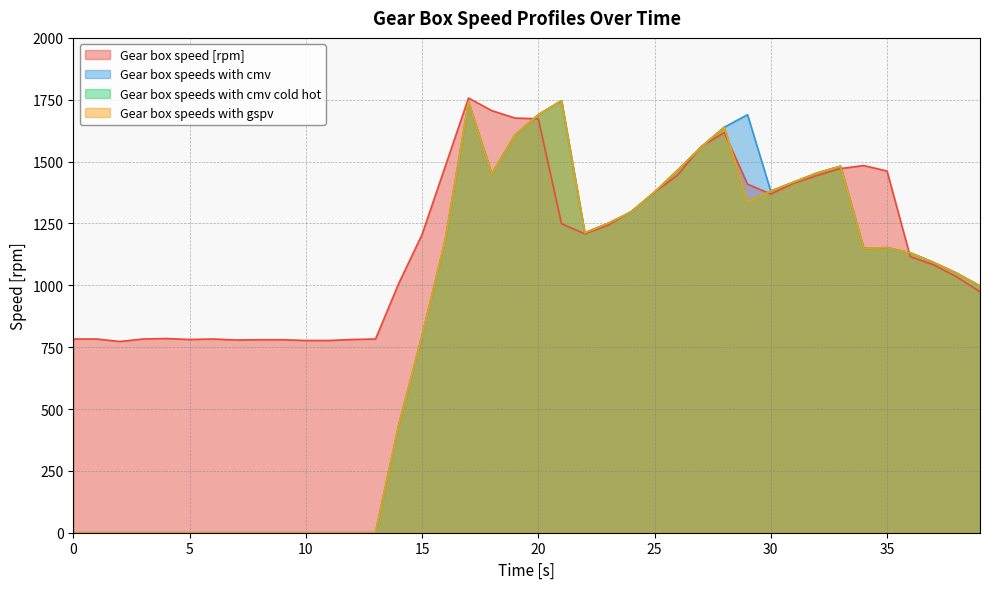

What is the value of the Gear box speeds with gspv point at the 33rd from the left?

1454.4